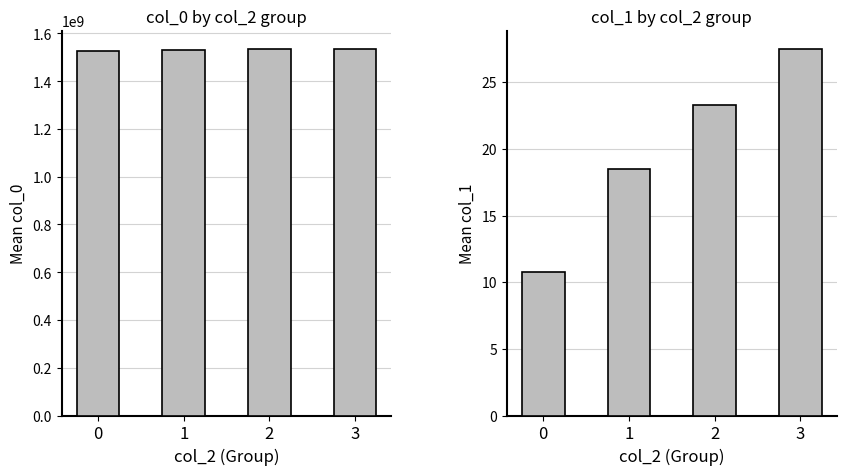

Read the col_0 mean value at 3.

1535450000.0